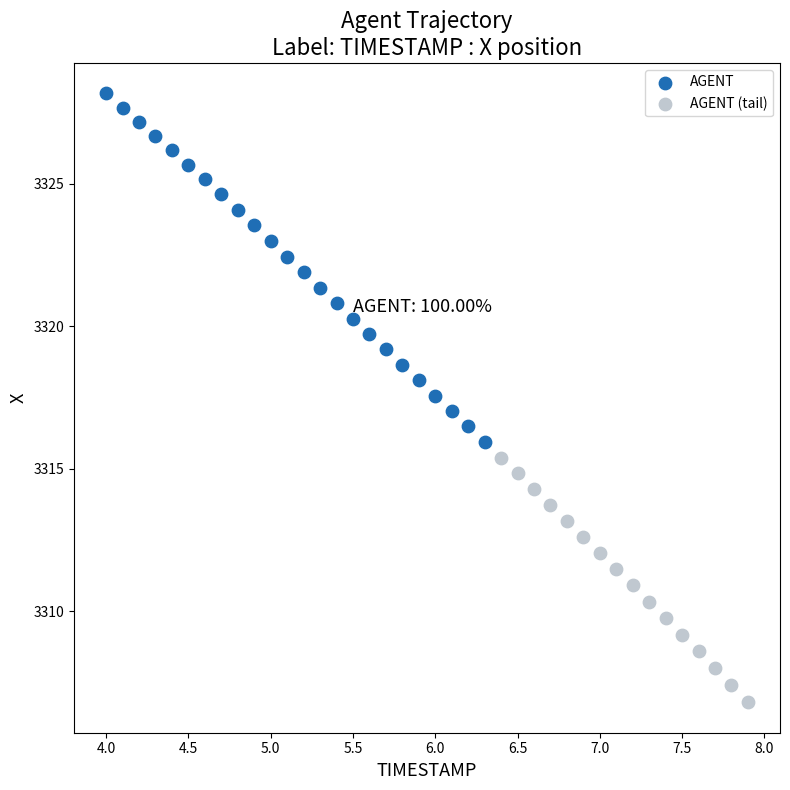

Which series has the largest Y range (max minus min)?

AGENT